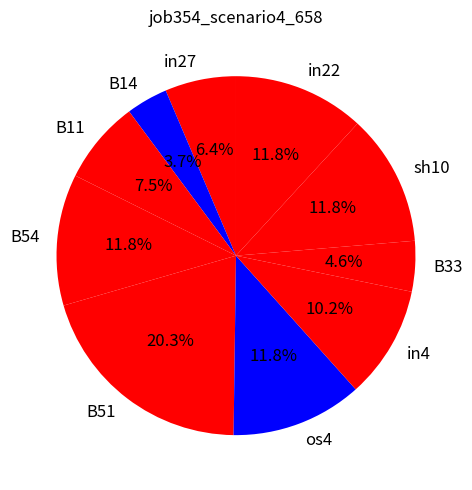

Count the number of slices in the pie.

10